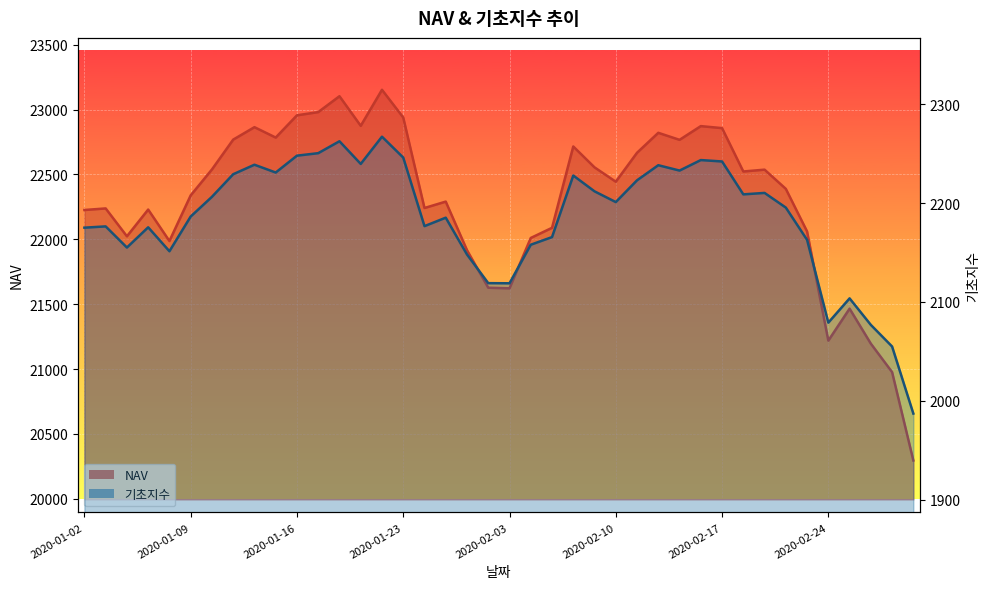

At which label is 기초지수 closest to 2127?

2020-01-31